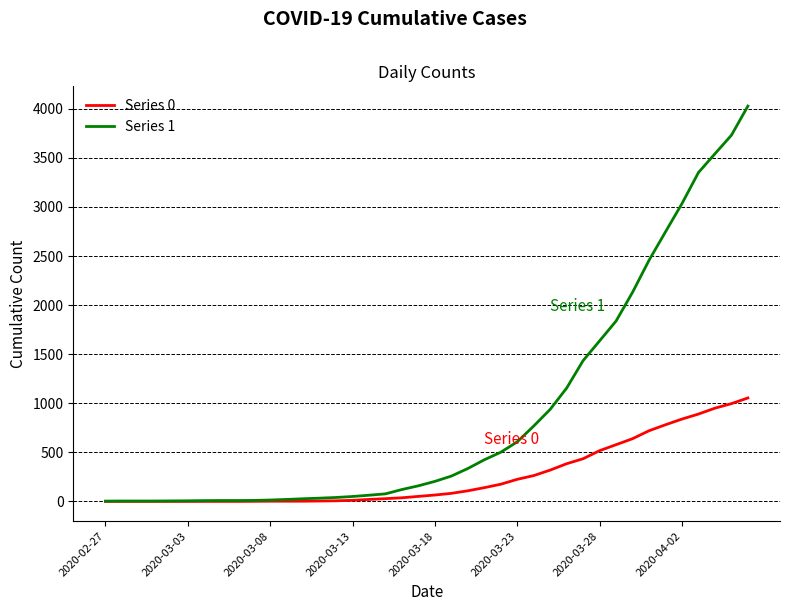

What are all the series names shown in the legend?

Series 0, Series 1